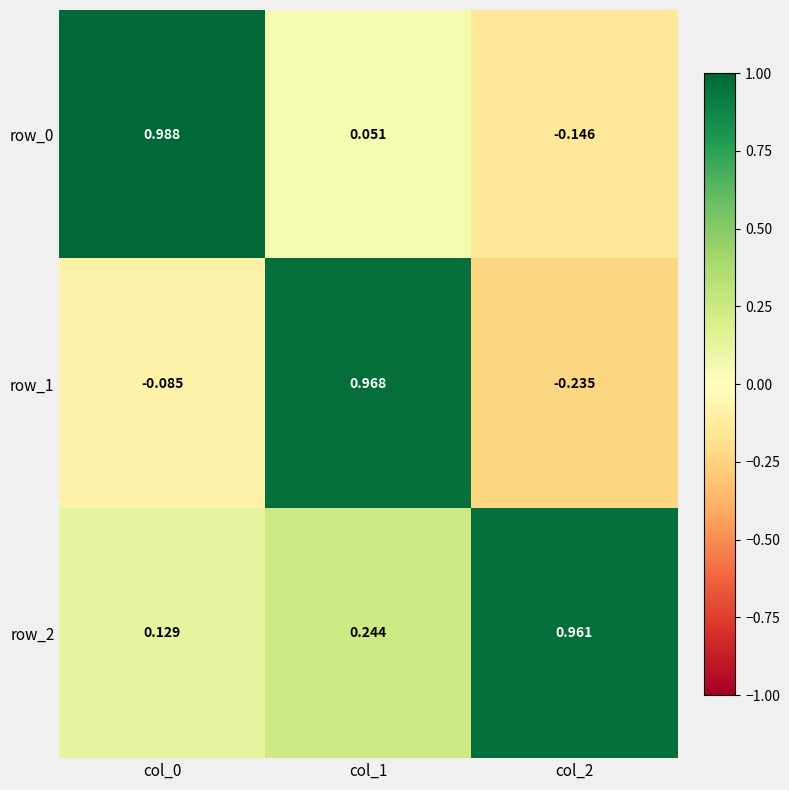

What is the difference between the maximum and minimum values in the row_0 series?

1.1